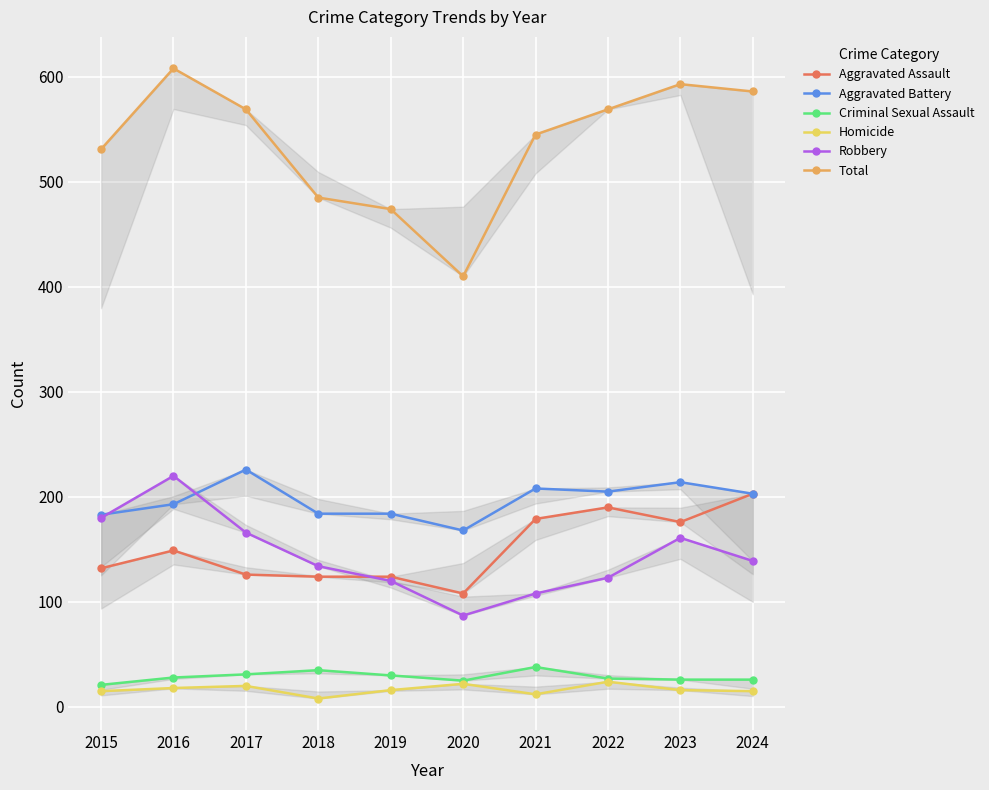

Reading left to right, list all the values displayed in this chart.

Aggravated Assault: 132	149	126	124	124	108	179	190	176	203
Aggravated Battery: 183	193	226	184	184	168	208	205	214	203
Criminal Sexual Assault: 21	28	31	35	30	25	38	27	26	26
Homicide: 15	18	20	8	16	22	12	24	16	15
Robbery: 180	220	166	134	120	87	108	123	161	139
Total: 531	608	569	485	474	410	545	569	593	586